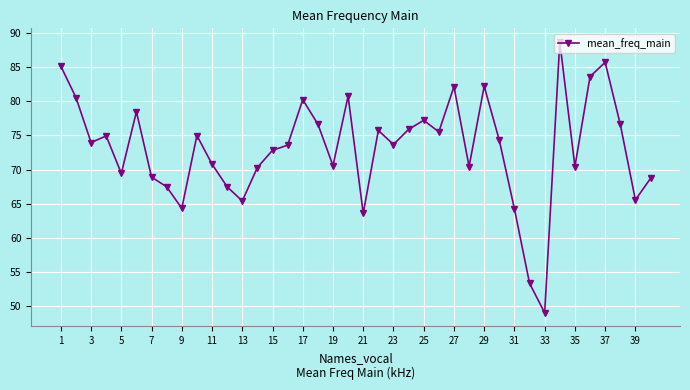

What is the average value?

73.1